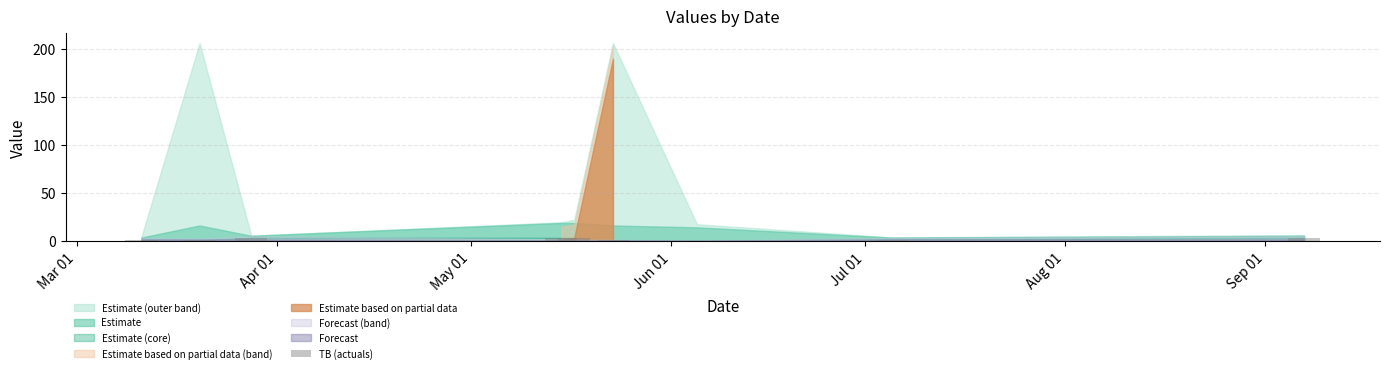

What is the sum of all values?

17.3